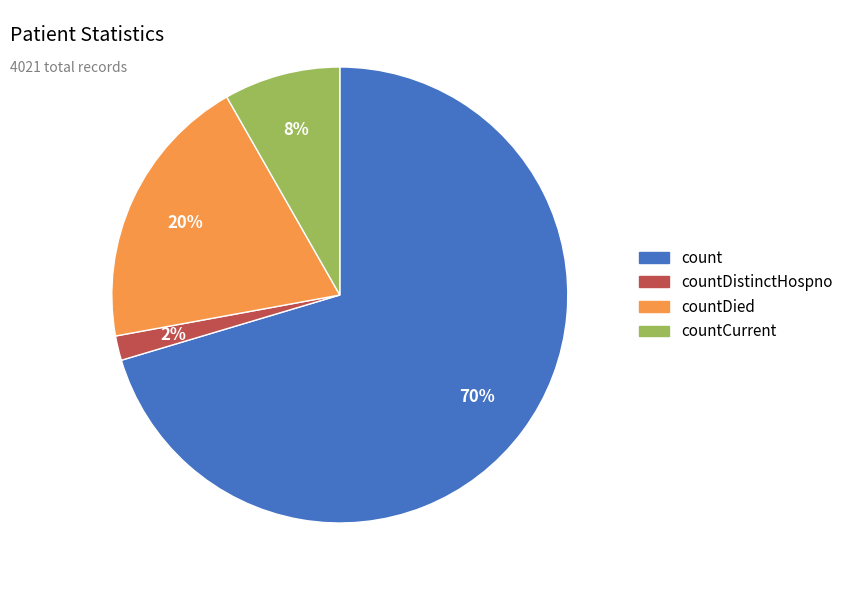

To the nearest percent, what is the average slice percentage?

25%